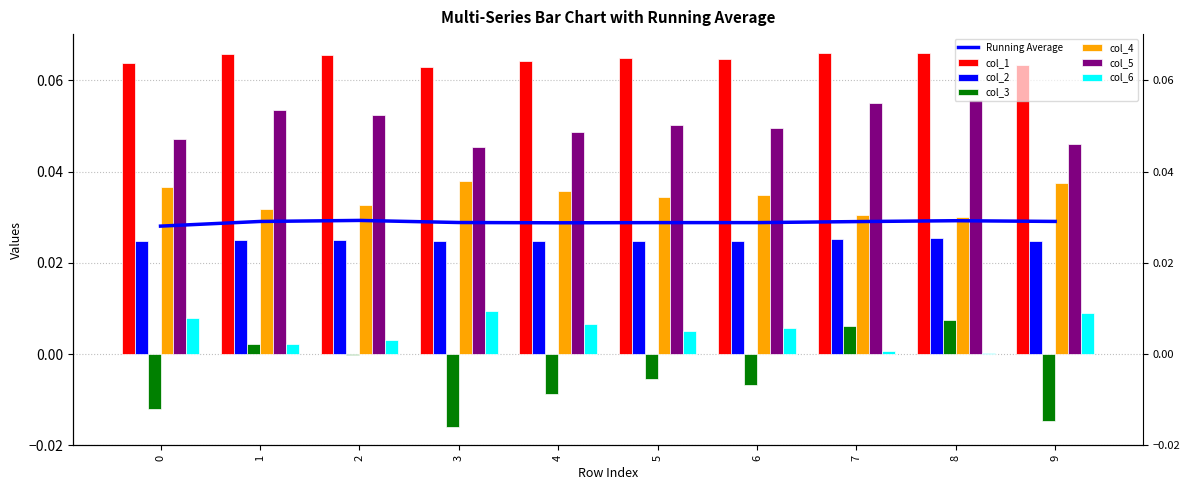

Reading right to left, what are all the values shown in this chart?

col_1: 0.1	0.1	0.1	0.1	0.1	0.1	0.1	0.1	0.1	0.1
col_2: 0.0	0.0	0.0	0.0	0.0	0.0	0.0	0.0	0.0	0.0
col_3: -0.0	0.0	0.0	-0.0	-0.0	-0.0	-0.0	-0.0	0.0	-0.0
col_4: 0.0	0.0	0.0	0.0	0.0	0.0	0.0	0.0	0.0	0.0
col_5: 0.0	0.1	0.1	0.0	0.1	0.0	0.0	0.1	0.1	0.0
col_6: 0.0	0.0	0.0	0.0	0.0	0.0	0.0	0.0	0.0	0.0